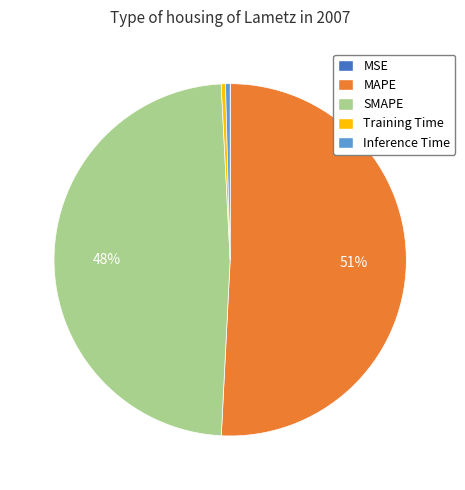

What is the majority slice?

MAPE